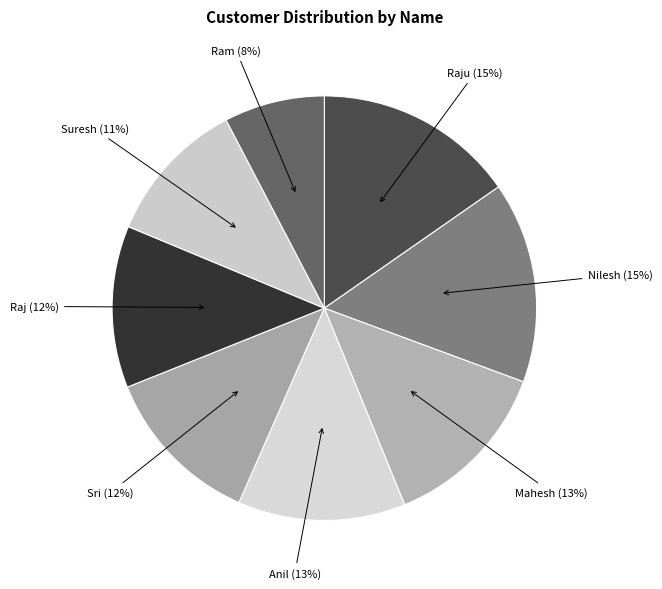

Count the number of slices in the pie.

8